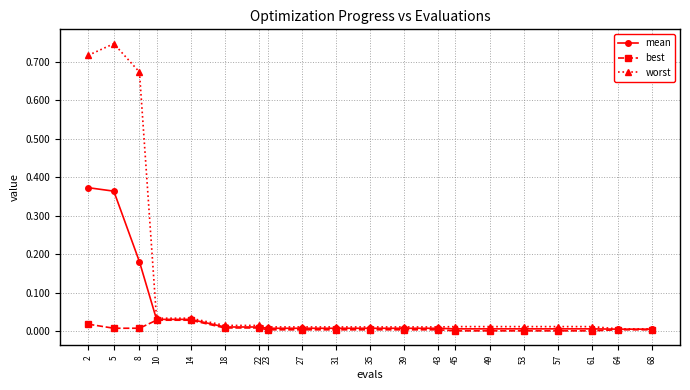

Between 10 and 49, which series saw the biggest shift?

best